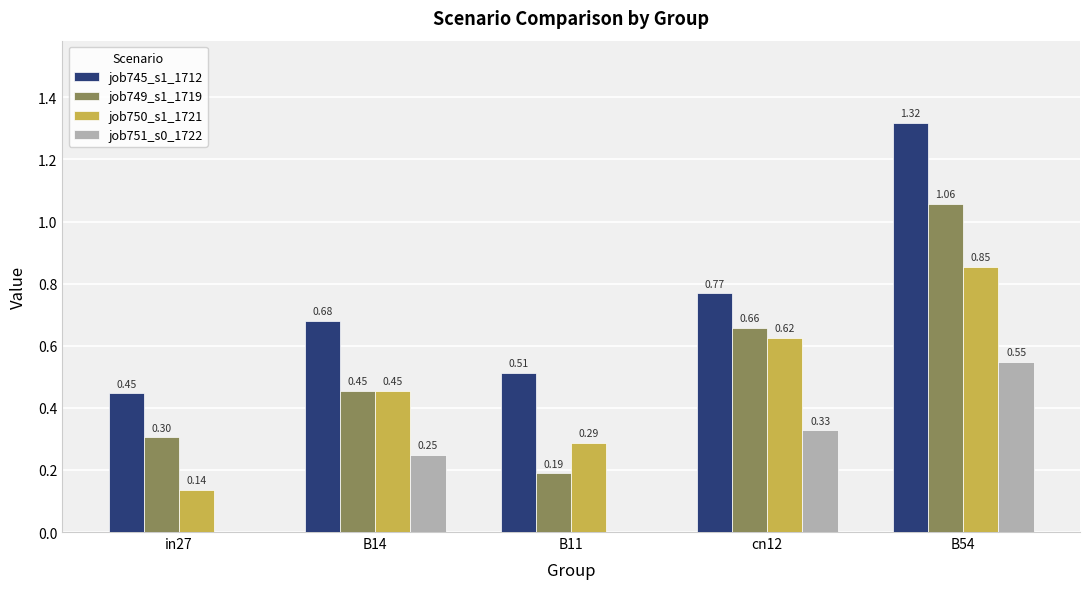

How many series are shown in this chart?

4